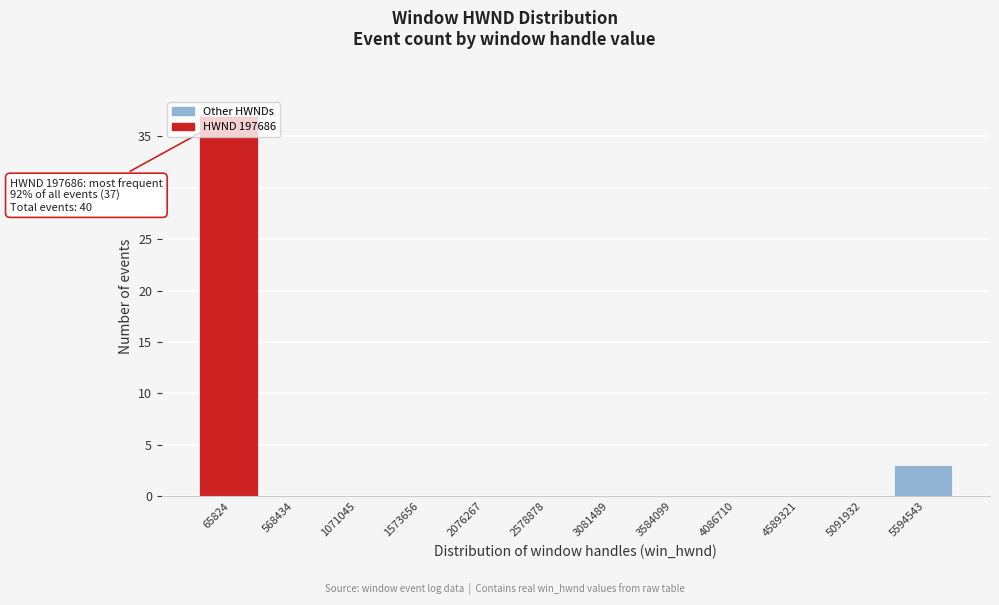

Which category has the highest value across all series?

65824